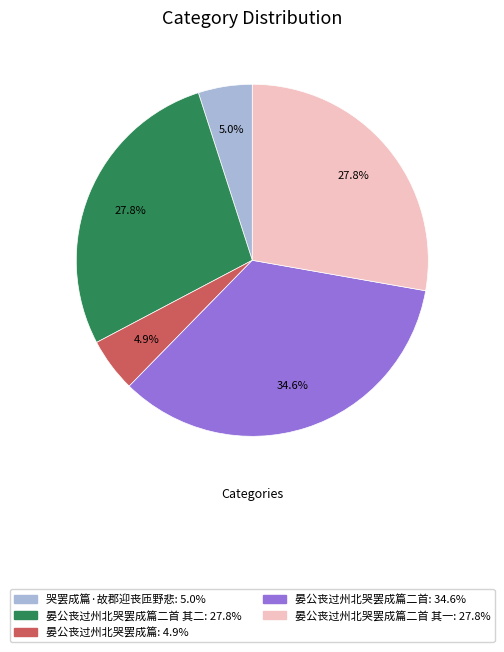

Does any single category account for the majority?

No